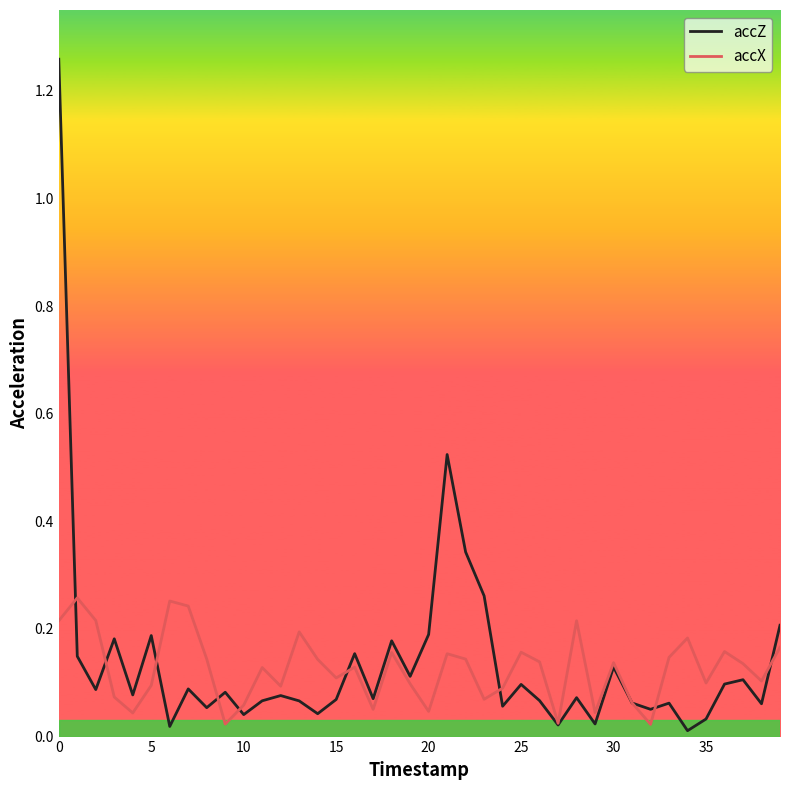

Which series has the widest spread of values?

accZ